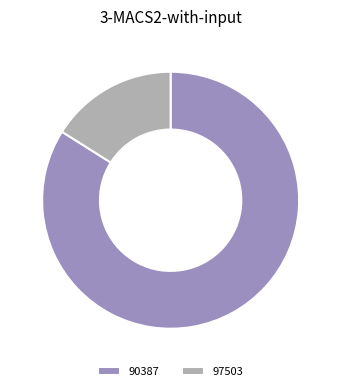

How many segments does this pie chart have?

2